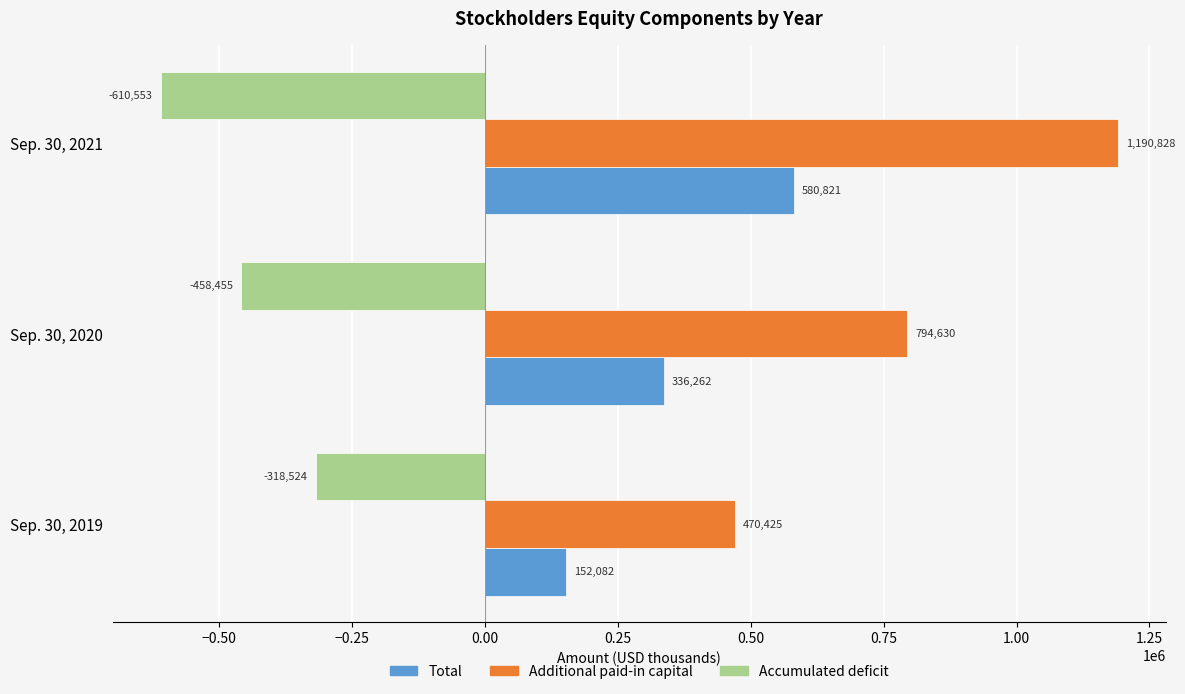

Between Sep. 30, 2019 and Sep. 30, 2021, which series saw the biggest shift?

Additional paid-in capital